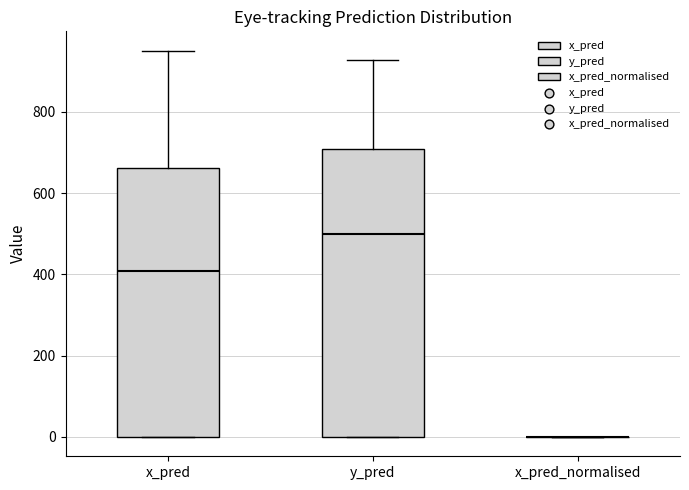

Reading left to right, transcribe this box plot: for each box, give where its median line is, the range the box spans, and where its two whiskers end, as read against the y-axis. The values are not printed on the chart, so give them approximately, as read against the axis.

x_pred: median 400, box 0 to 660, whiskers 0 to 960
y_pred: median 500, box 0 to 700, whiskers 0 to 920
x_pred_normalised: box collapsed to a line at 0, whiskers 0 to 0